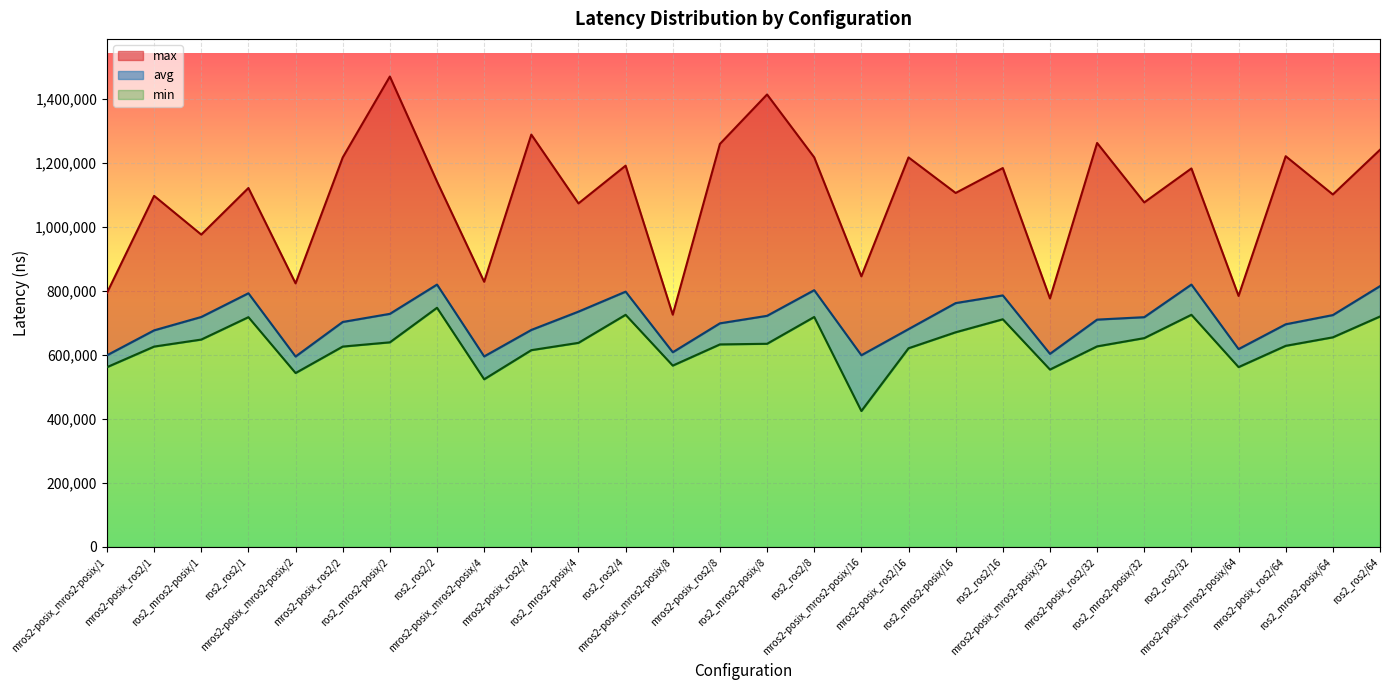

What is the label of the 1st point from the right?

ros2_ros2/64